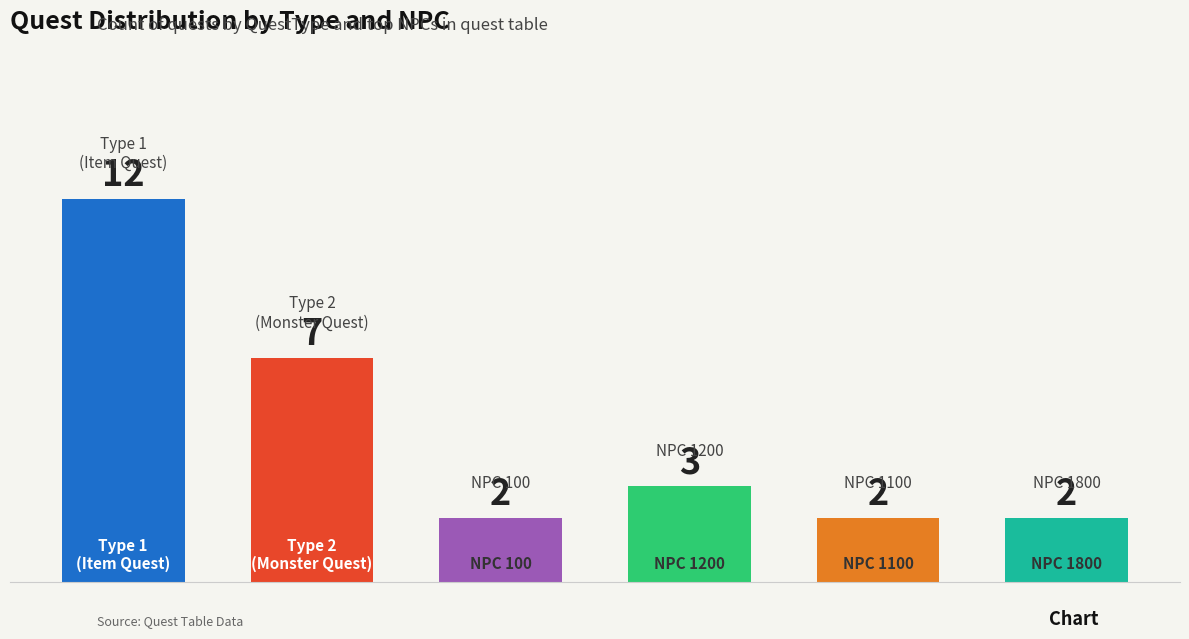

What is the difference between the maximum and minimum values?

10